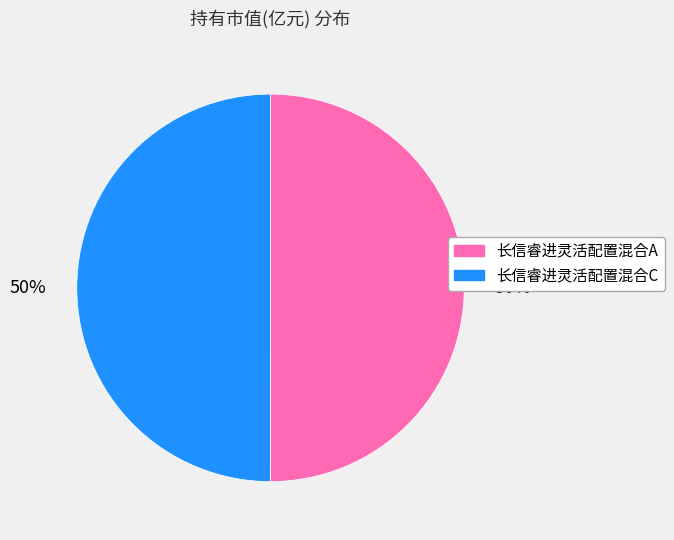

To the nearest percent, what is the combined percentage of 长信睿进灵活配置混合C and 长信睿进灵活配置混合A?

100%